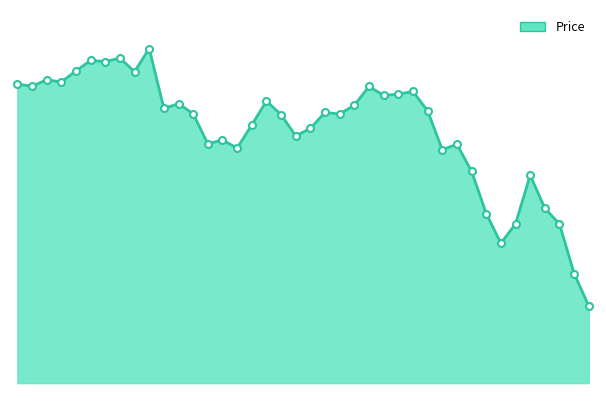

Rank the categories by value from highest to lowest.

20200123, 20200121, 20200116, 20200117, 20200115, 20200122, 20200113, 20200114, 20200109, 20200110, 20200213, 20200219, 20200218, 20200214, 20200204, 20200127, 20200212, 20200124, 20200220, 20200210, 20200128, 20200211, 20200205, 20200203, 20200207, 20200206, 20200130, 20200129, 20200224, 20200131, 20200221, 20200225, 20200302, 20200303, 20200226, 20200228, 20200304, 20200227, 20200305, 20200306